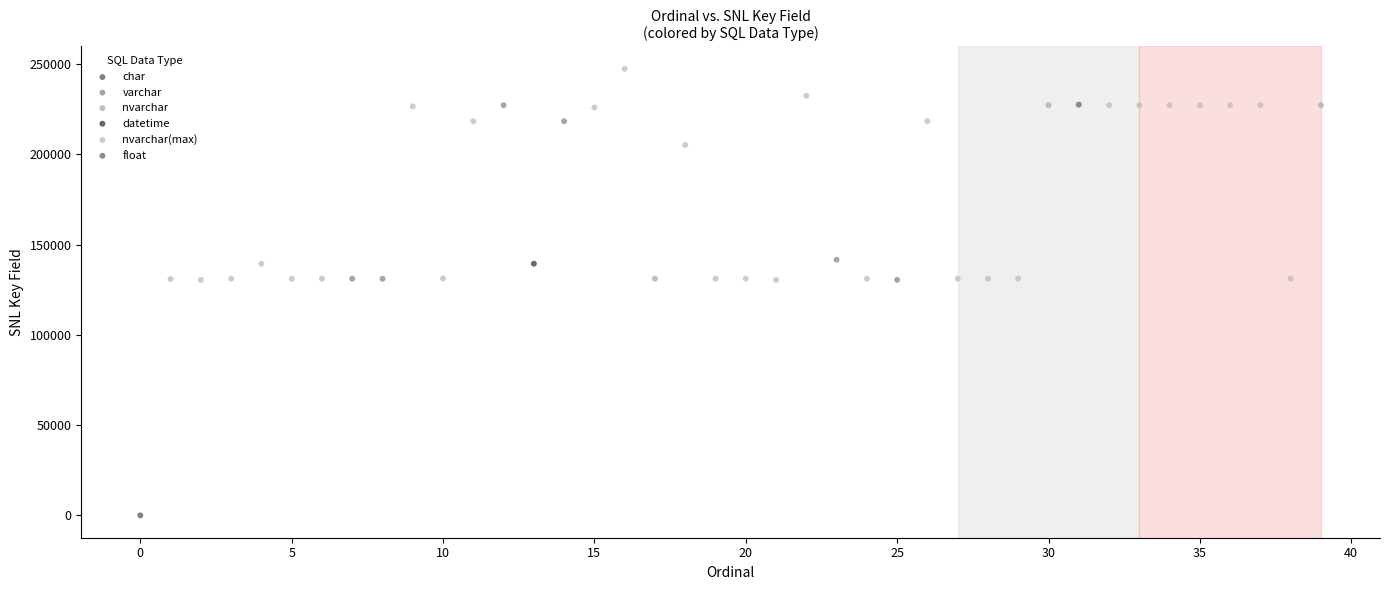

What are all the series names shown in the legend?

char, varchar, nvarchar, datetime, nvarchar(max), float